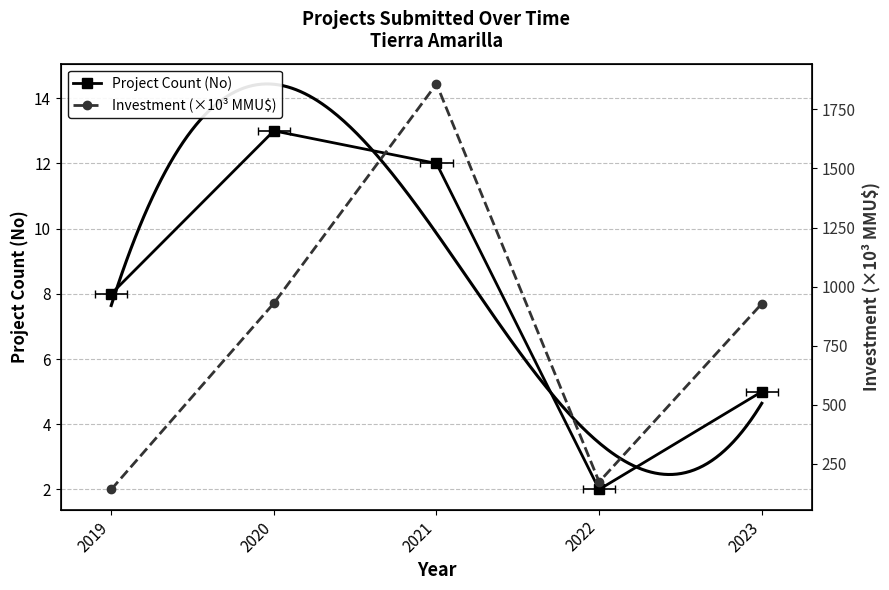

Is the value of Project Count (No) at 2020 greater than the value of Investment (×10³ MMU$) at 2023?

No